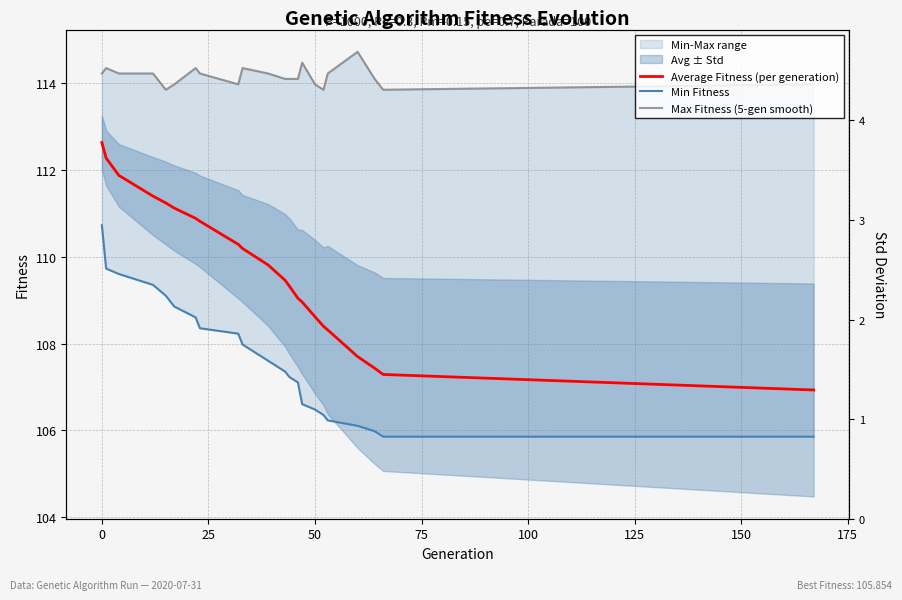

At how many categories does at least one series exceed 112?

22